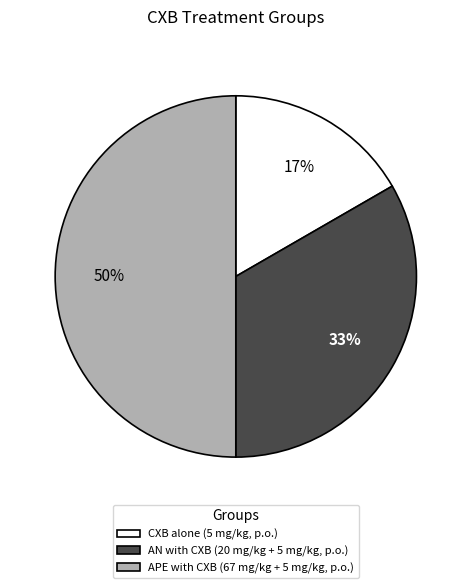

What percentage is the CXB alone (5 mg/kg, p.o.) slice, to the nearest percent?

17%